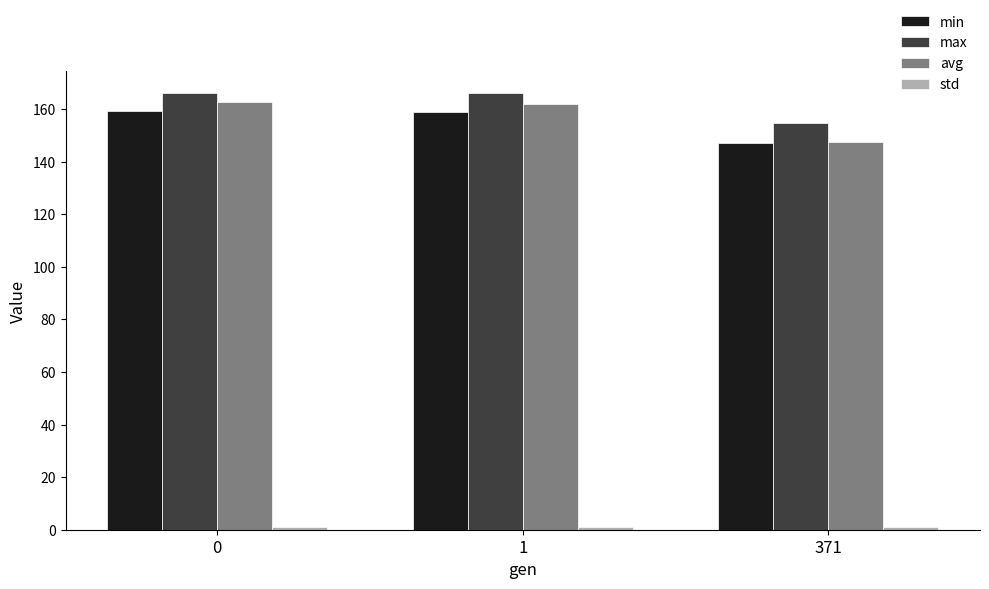

Which series has the largest range (max minus min)?

avg